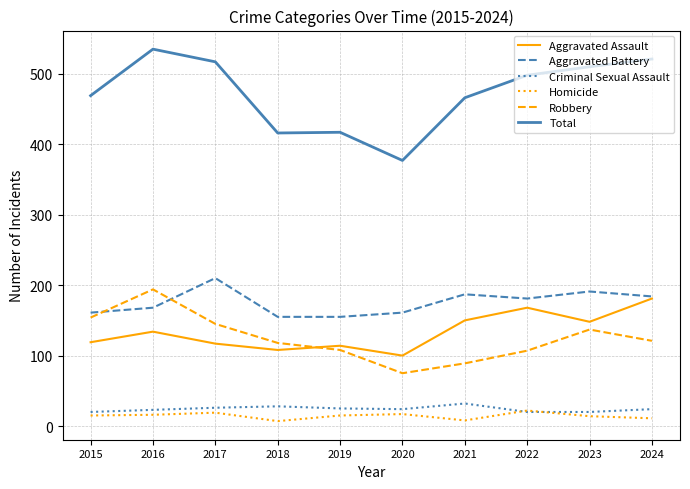

What is the difference between the highest and lowest values at 2015?

454